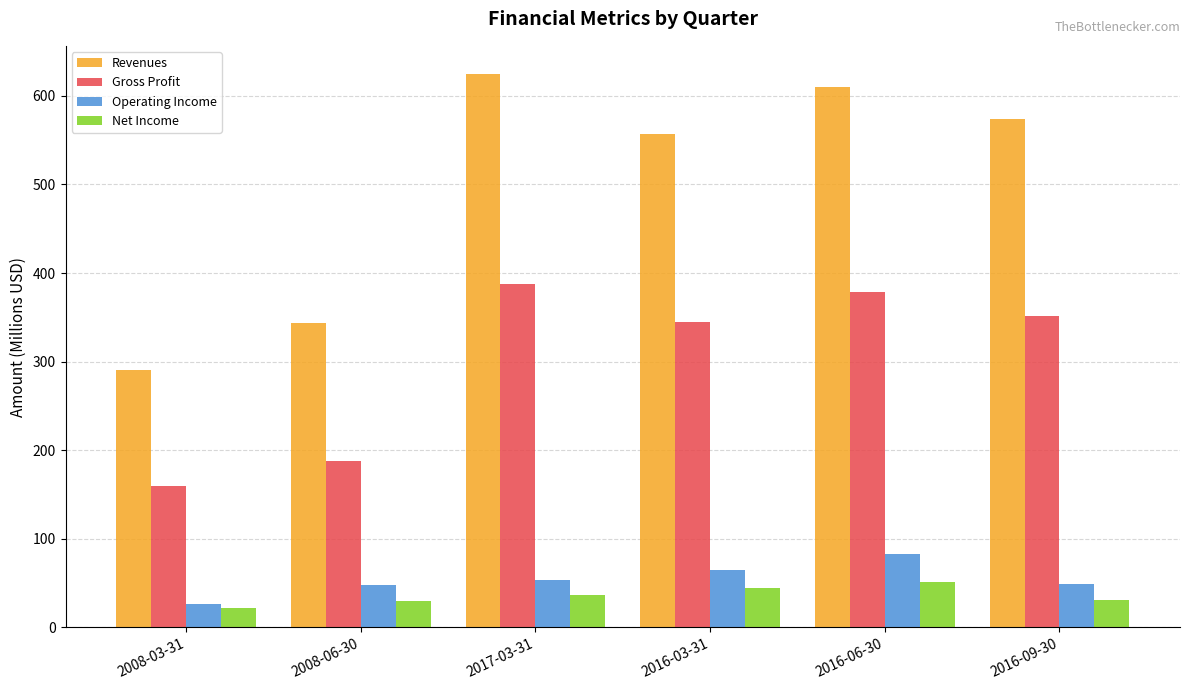

What is the sum of all Gross Profit values?

1809.3